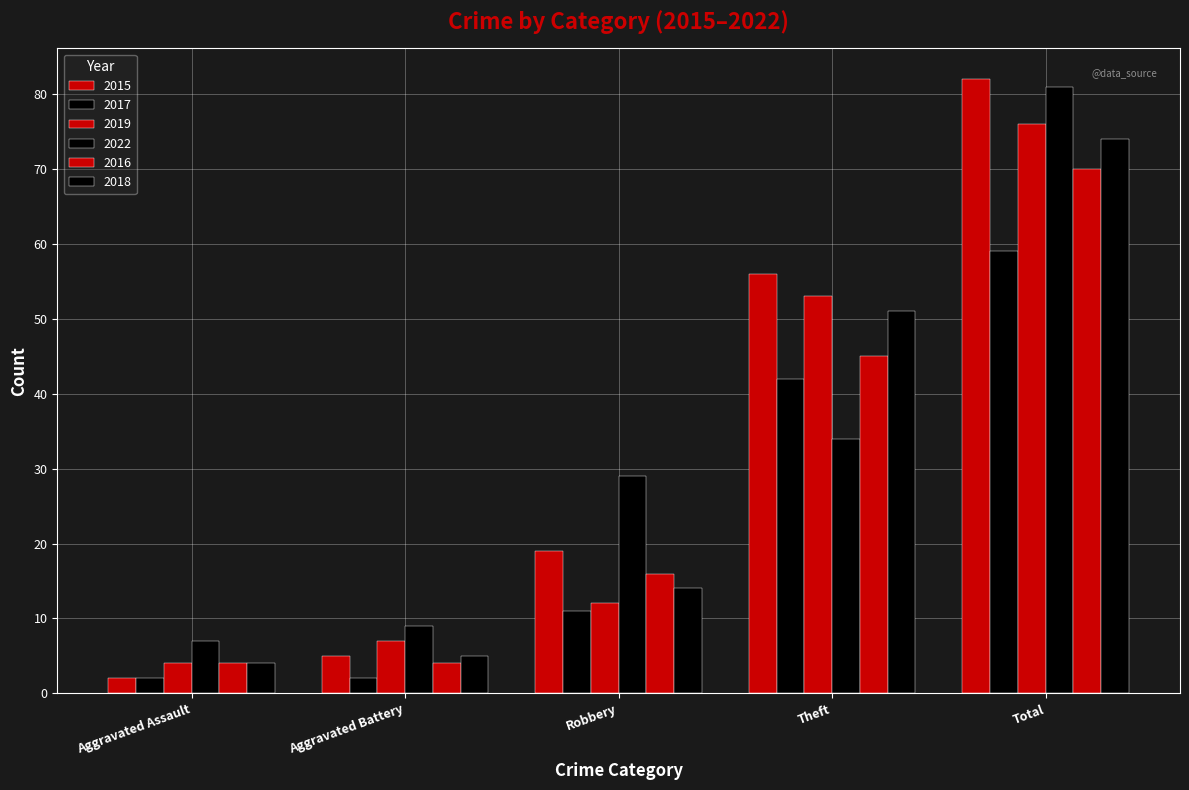

The value of 2018 at Aggravated Battery is 5. True or false?

True